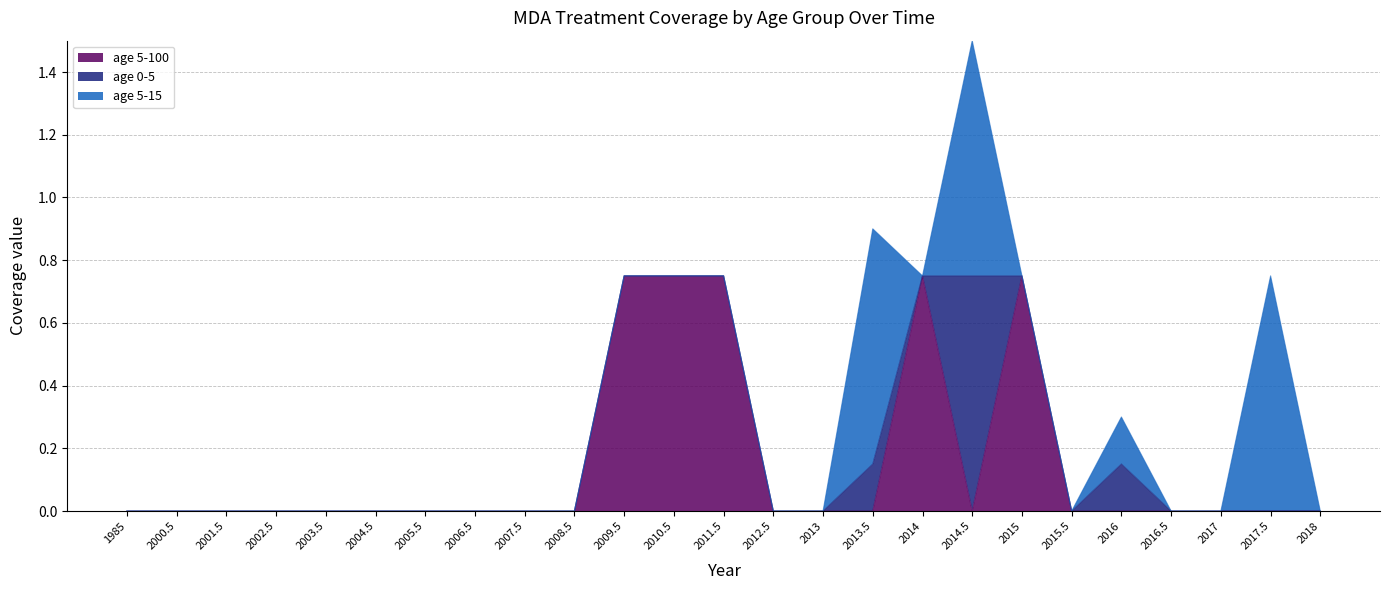

Reading left to right, transcribe all the data shown in this chart.

age 5-100: 1985=0.0	2000.5=0.0	2001.5=0.0	2002.5=0.0	2003.5=0.0	2004.5=0.0	2005.5=0.0	2006.5=0.0	2007.5=0.0	2008.5=0.0	2009.5=0.8	2010.5=0.8	2011.5=0.8	2012.5=0.0	2013=0.0	2013.5=0.0	2014=0.8	2014.5=0.0	2015=0.8	2015.5=0.0	2016=0.0	2016.5=0.0	2017=0.0	2017.5=0.0	2018=0.0
age 0-5: 1985=0.0	2000.5=0.0	2001.5=0.0	2002.5=0.0	2003.5=0.0	2004.5=0.0	2005.5=0.0	2006.5=0.0	2007.5=0.0	2008.5=0.0	2009.5=0.0	2010.5=0.0	2011.5=0.0	2012.5=0.0	2013=0.0	2013.5=0.1	2014=0.0	2014.5=0.8	2015=0.0	2015.5=0.0	2016=0.1	2016.5=0.0	2017=0.0	2017.5=0.0	2018=0.0
age 5-15: 1985=0.0	2000.5=0.0	2001.5=0.0	2002.5=0.0	2003.5=0.0	2004.5=0.0	2005.5=0.0	2006.5=0.0	2007.5=0.0	2008.5=0.0	2009.5=0.0	2010.5=0.0	2011.5=0.0	2012.5=0.0	2013=0.0	2013.5=0.8	2014=0.0	2014.5=0.8	2015=0.0	2015.5=0.0	2016=0.1	2016.5=0.0	2017=0.0	2017.5=0.8	2018=0.0